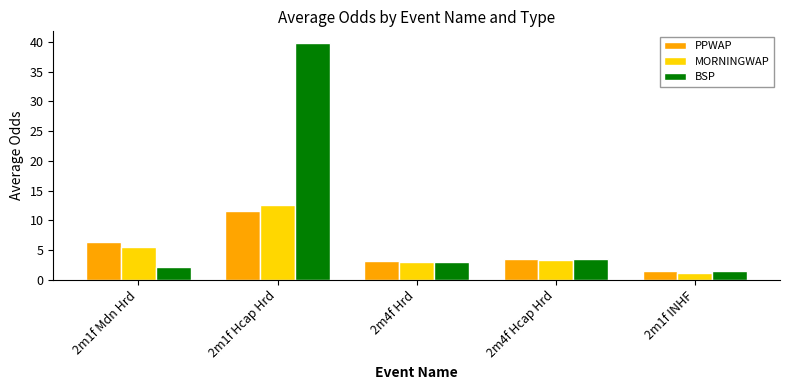

At which category does the chart reach its peak across all series?

2m1f Hcap Hrd